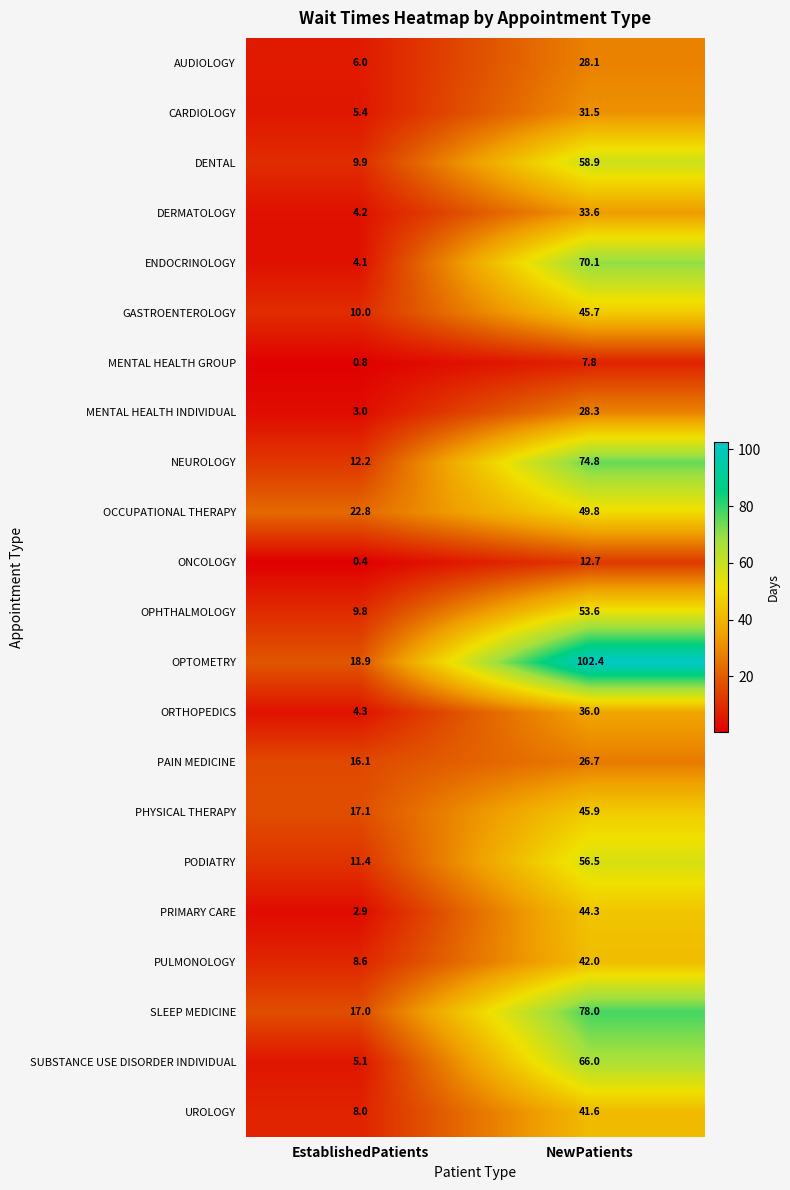

Which series has the largest total across all categories?

OPTOMETRY